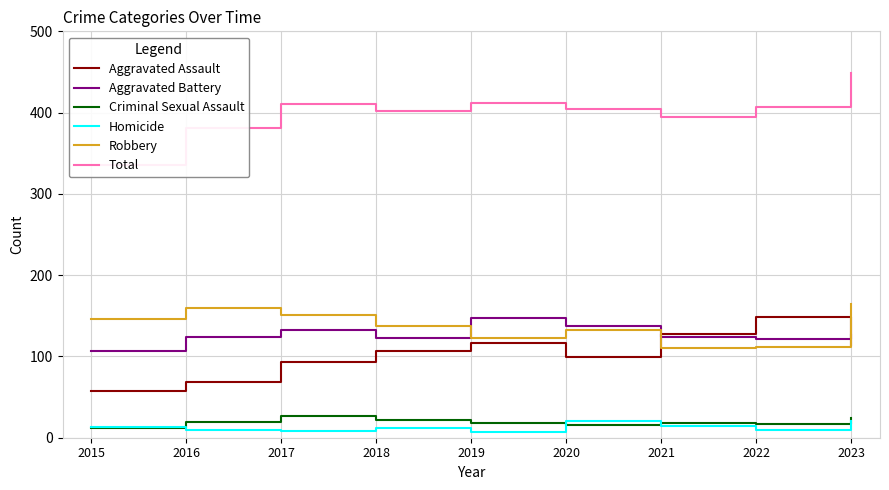

Rank the categories by Aggravated Assault value from lowest to highest.

2015, 2016, 2017, 2020, 2018, 2023, 2019, 2021, 2022